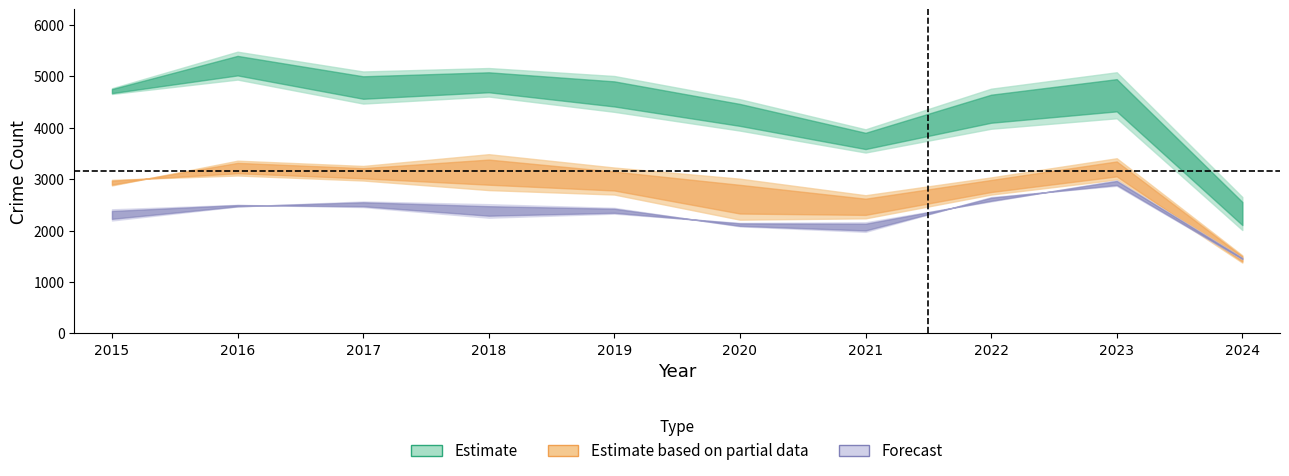

Reading left to right, list all the values displayed in this chart.

Austin: 2015=4770	2016=5481	2017=5096	2018=5163	2019=5008	2020=4556	2021=3970	2022=4761	2023=5081	2024=2652
Englewood: 2015=4658	2016=4938	2017=4471	2018=4608	2019=4310	2020=3945	2021=3518	2022=3981	2023=4185	2024=2010
Auburn Gresham: 2015=2987	2016=3071	2017=2973	2018=2787	2019=2700	2020=2211	2021=2237	2022=2699	2023=2992	2024=1375
Garfield Park: 2015=2877	2016=3360	2017=3257	2018=3486	2019=3226	2020=3009	2021=2687	2022=3034	2023=3407	2024=1518
Grand Crossing: 2015=2413	2016=2500	2017=2456	2018=2249	2019=2328	2020=2149	2021=2160	2022=2566	2023=2980	2024=1466
Chatham: 2015=2195	2016=2467	2017=2566	2018=2513	2019=2441	2020=2081	2021=1974	2022=2651	2023=2870	2024=1444